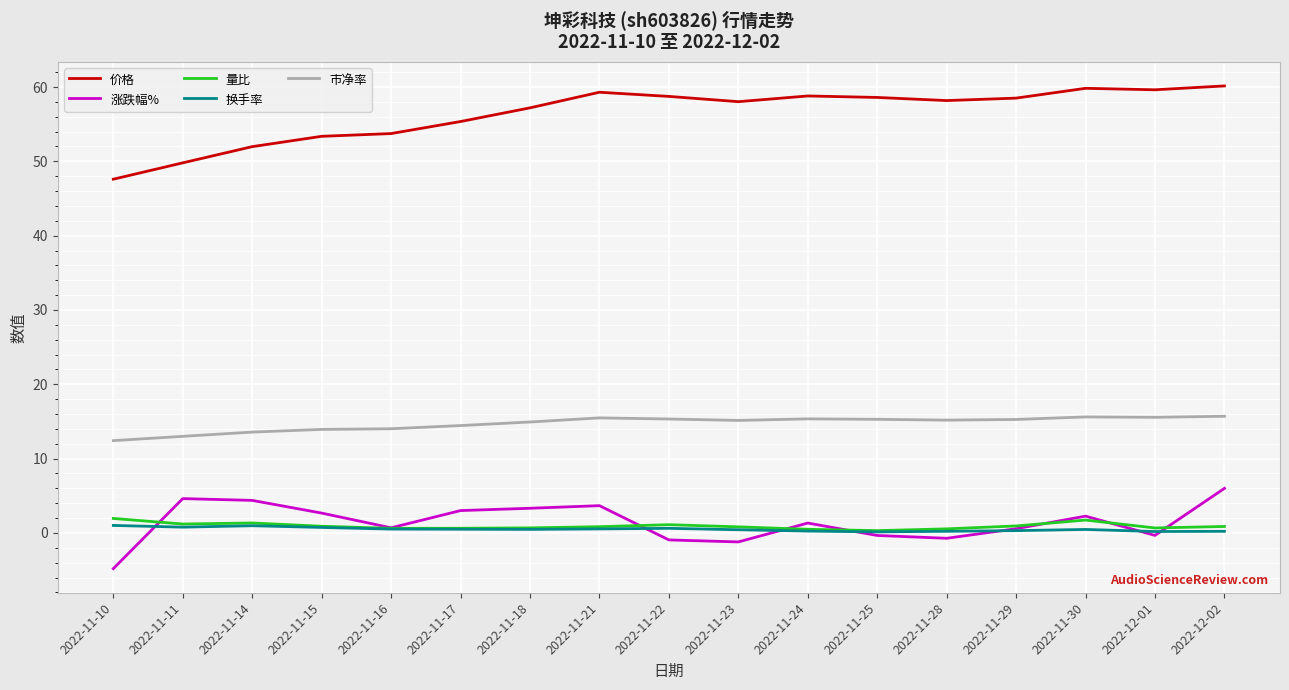

What is the smallest value displayed?

-4.8